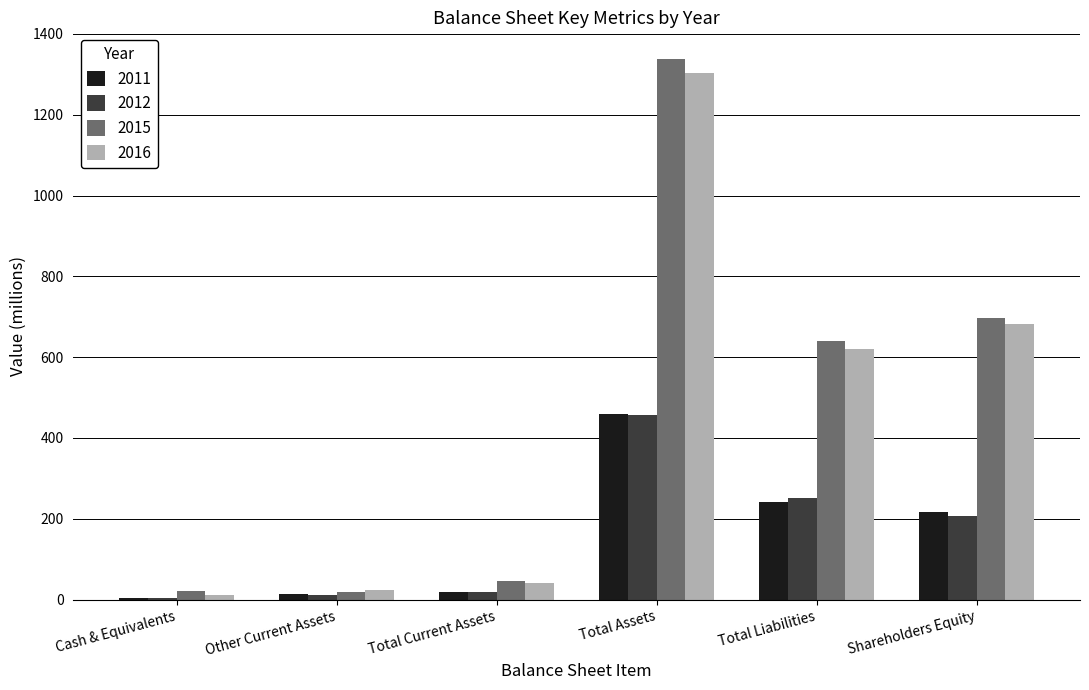

How many groups of bars are there?

6